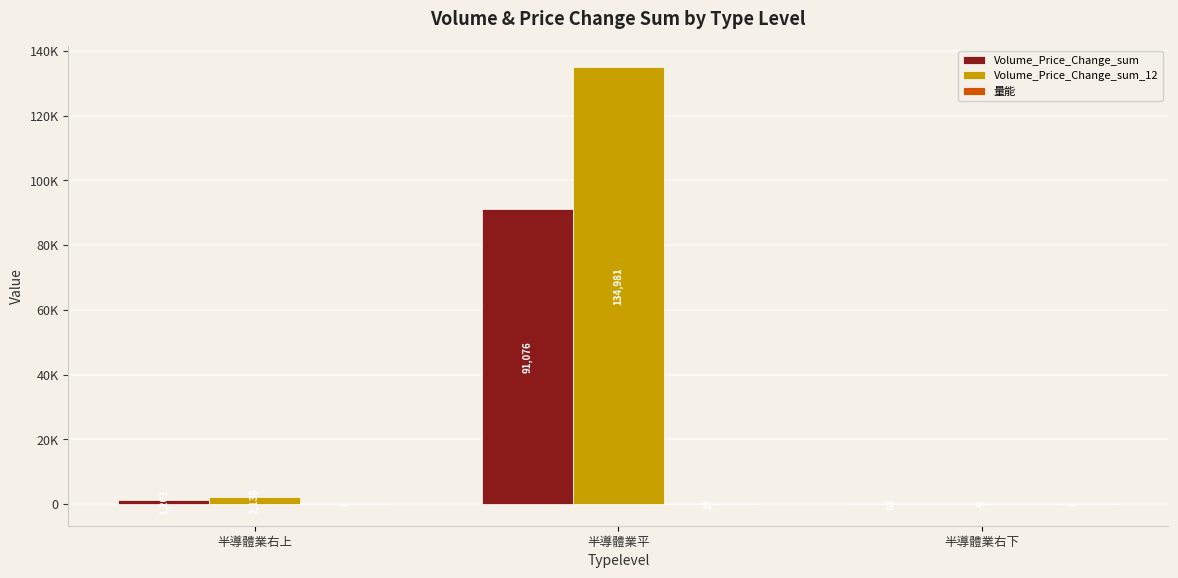

Reading right to left, transcribe all the data shown in this chart.

Volume_Price_Change_sum: 63.7	91076.1	1201.2
Volume_Price_Change_sum_12: -9.5	134980.7	2137.6
量能: 0.6	31.9	1.4